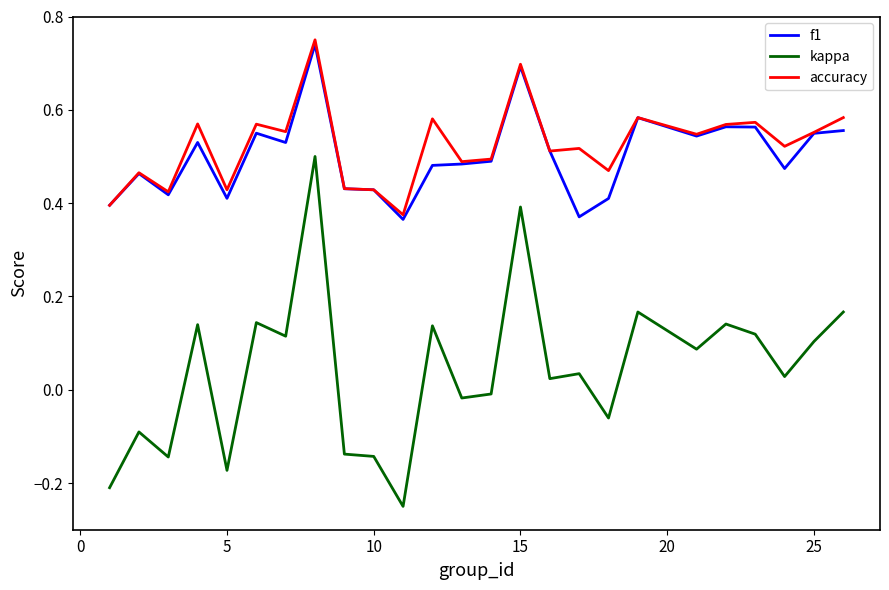

Which series has the widest spread of values?

kappa